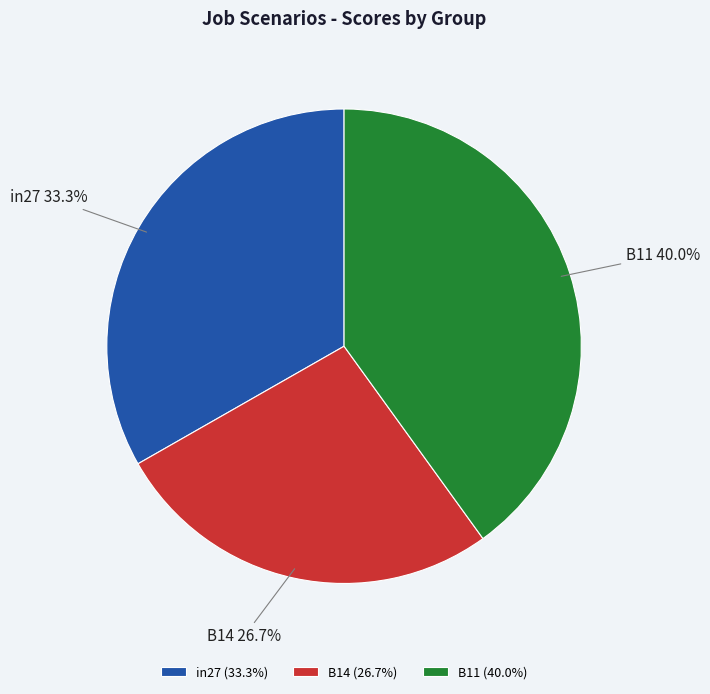

Rank the categories by value from lowest to highest.

B14, in27, B11